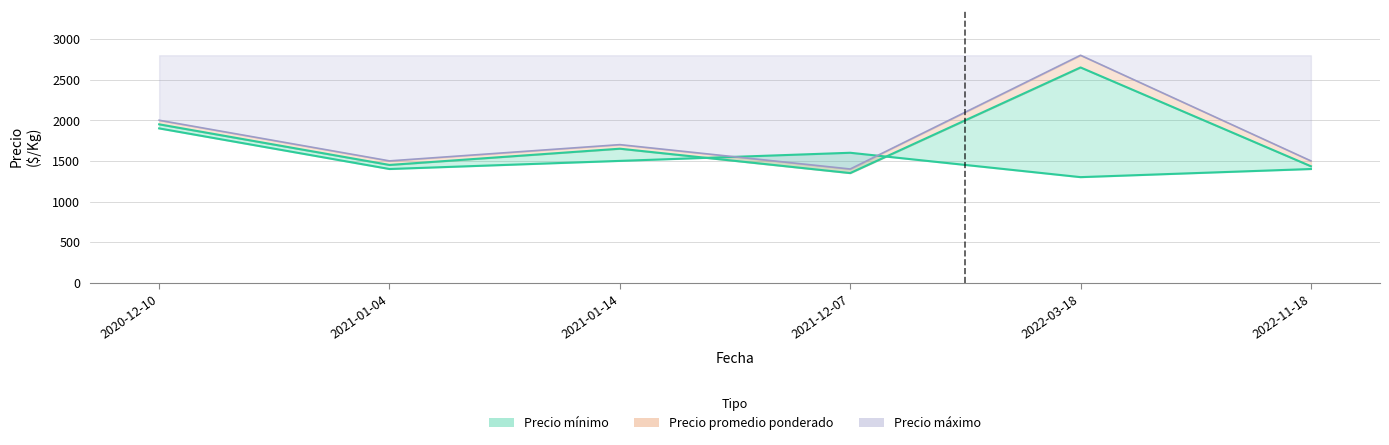

Rank the series by their maximum value, from lowest to highest.

Precio minimo, Precio promedio ponderado, Precio maximo